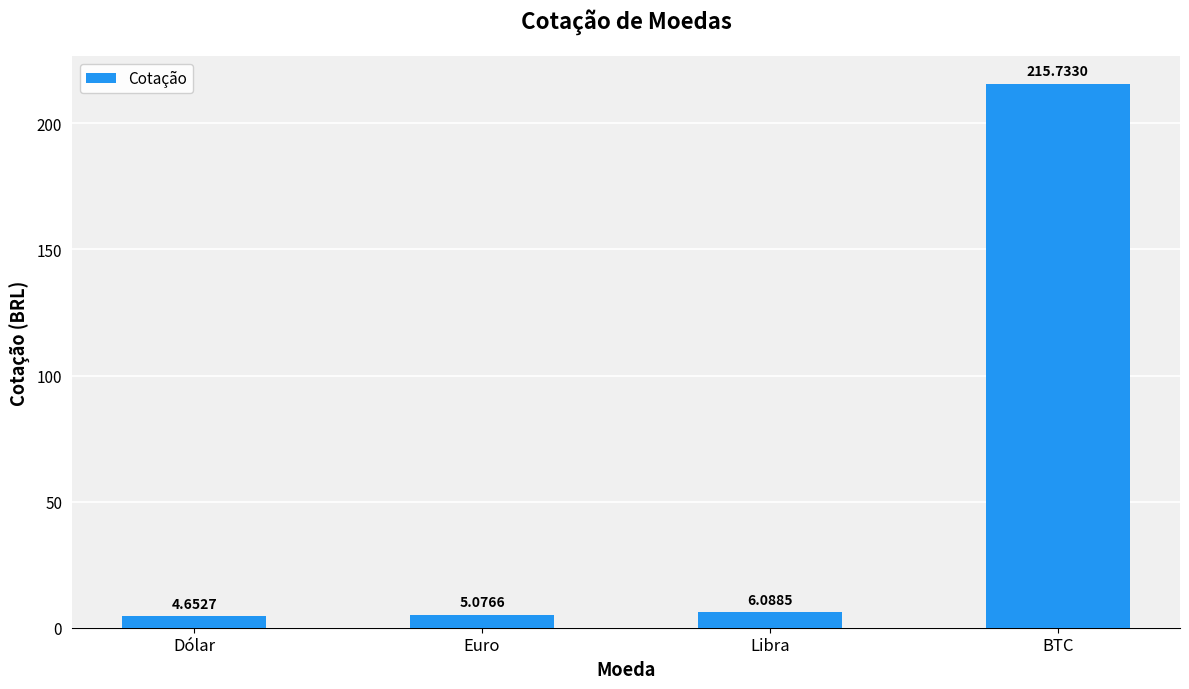

What is the label of the 4th bar from the right?

Dólar